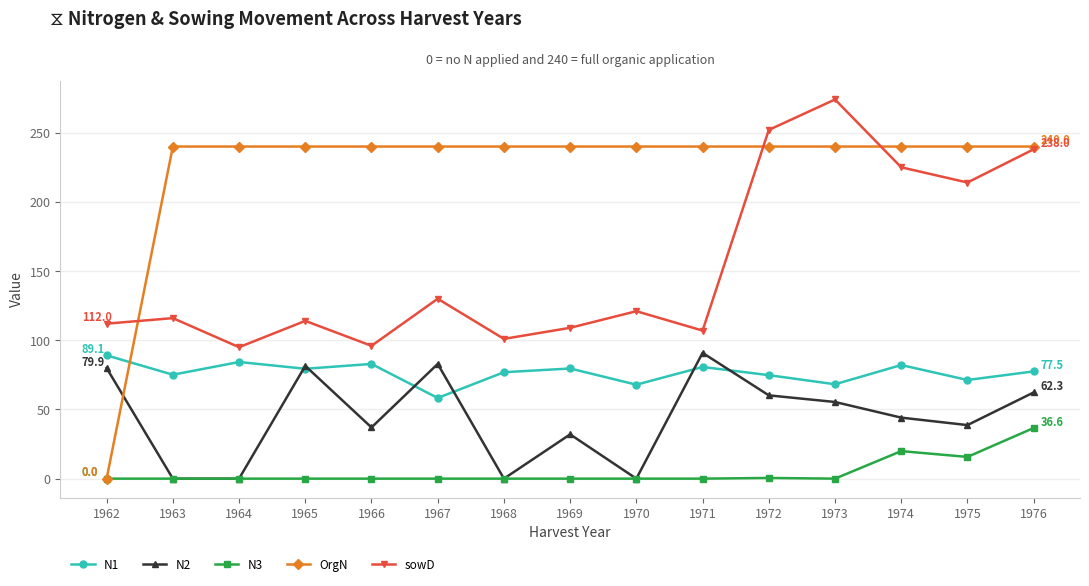

The value of N1 at 1974 is 82.1. True or false?

True